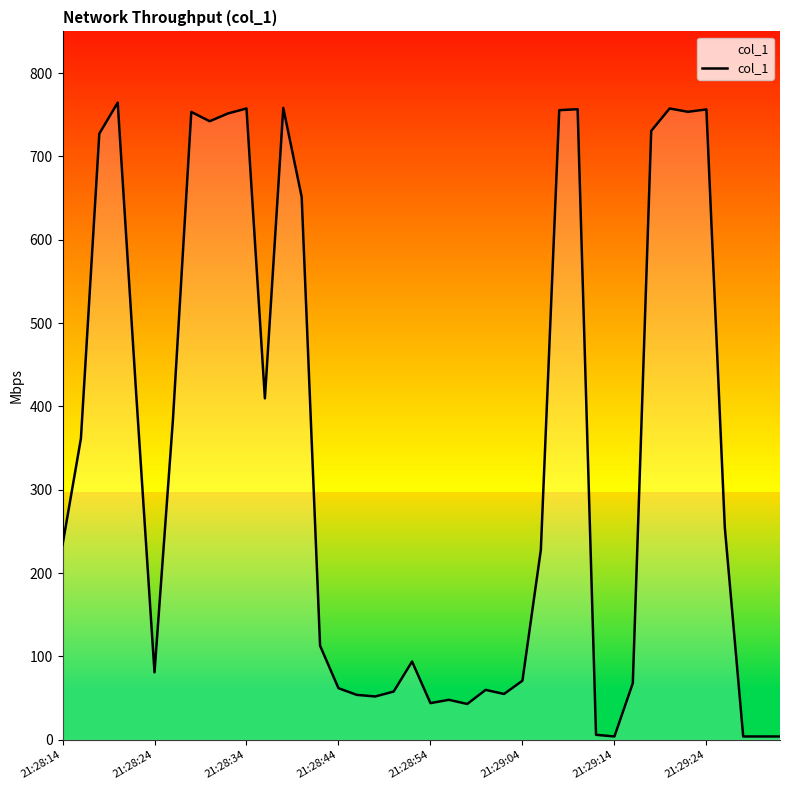

What is the greatest value displayed?

764.5